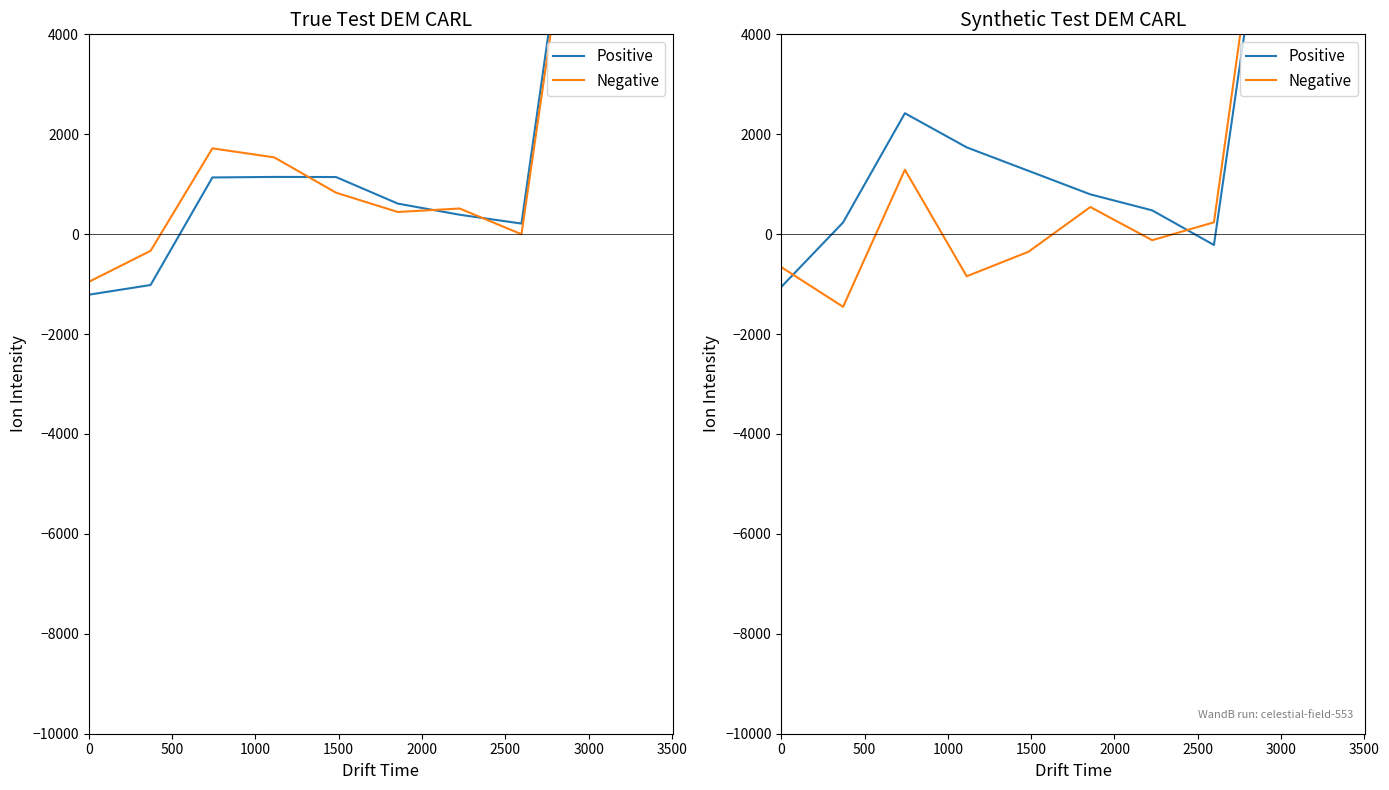

List the series in order of their peak value, highest first.

Negative, Positive